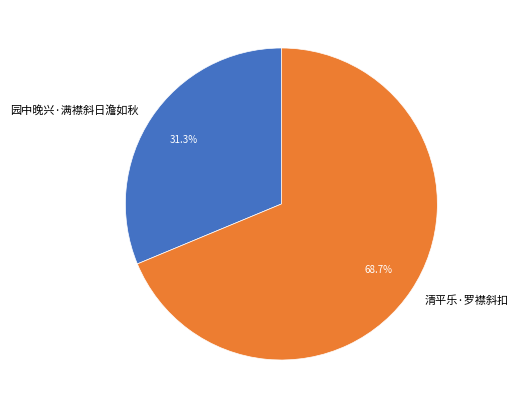

Does 清平乐·罗襟斜扣 account for over 50% of the chart?

Yes